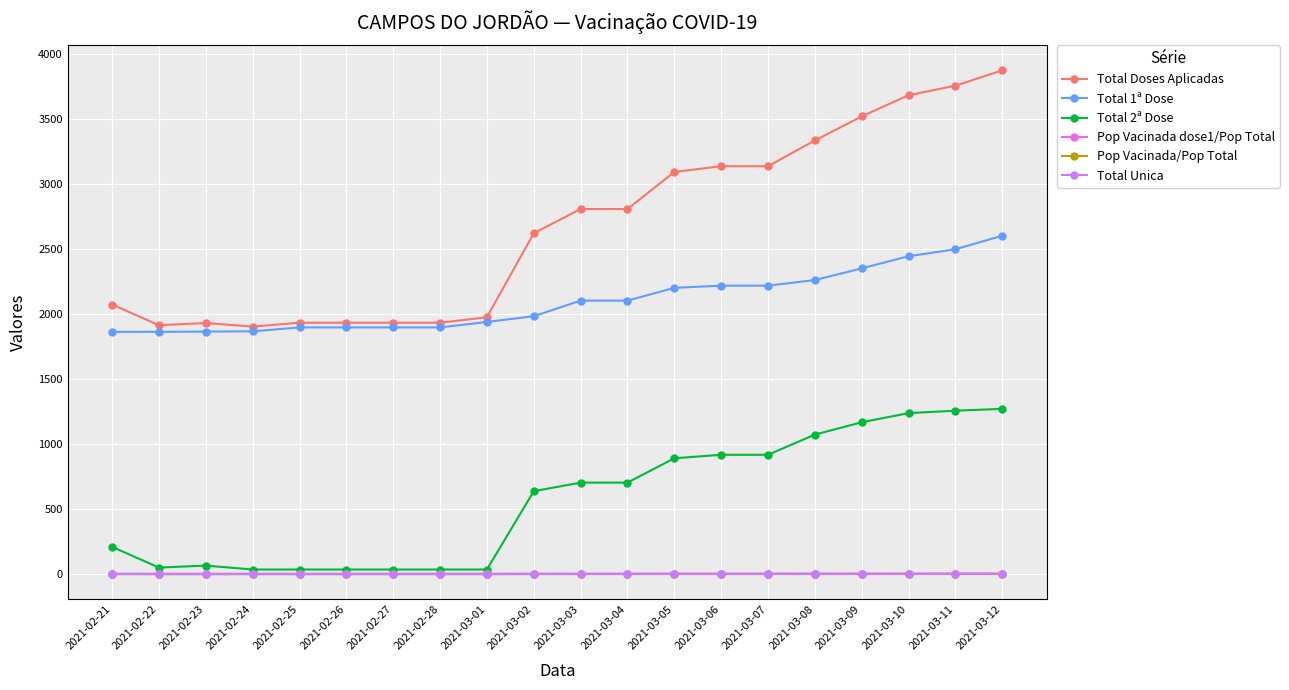

Which series has the widest spread of values?

Total Doses Aplicadas